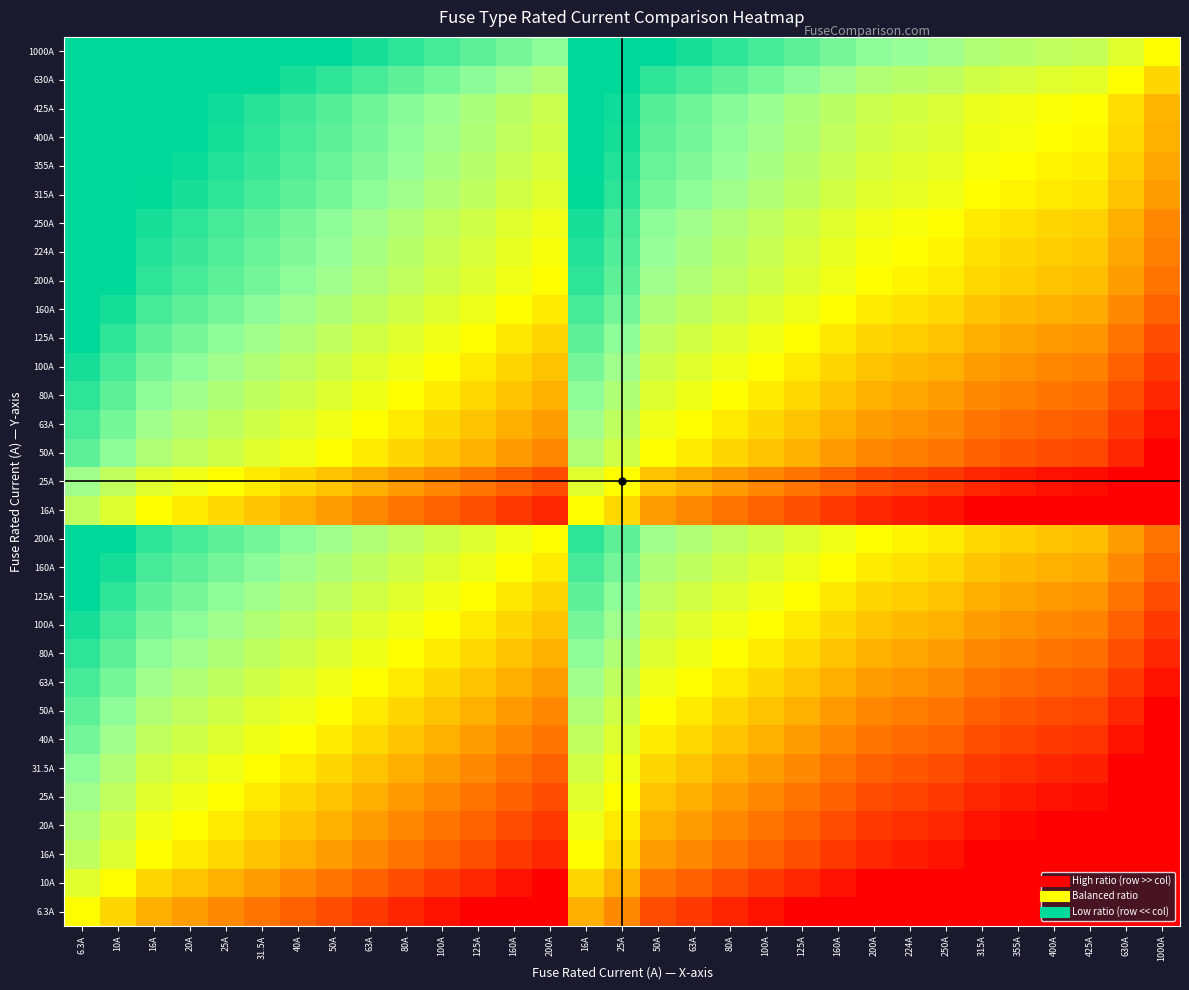

How many distinct data groups are displayed?

31